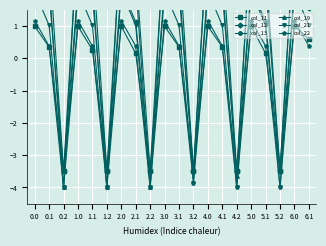

Rank the categories by col_12 value from lowest to highest.

0.2, 1.2, 2.2, 3.2, 4.2, 5.2, 2.1, 5.1, 6.1, 1.1, 0.1, 3.1, 4.1, 0.0, 1.0, 3.0, 4.0, 5.0, 6.0, 2.0